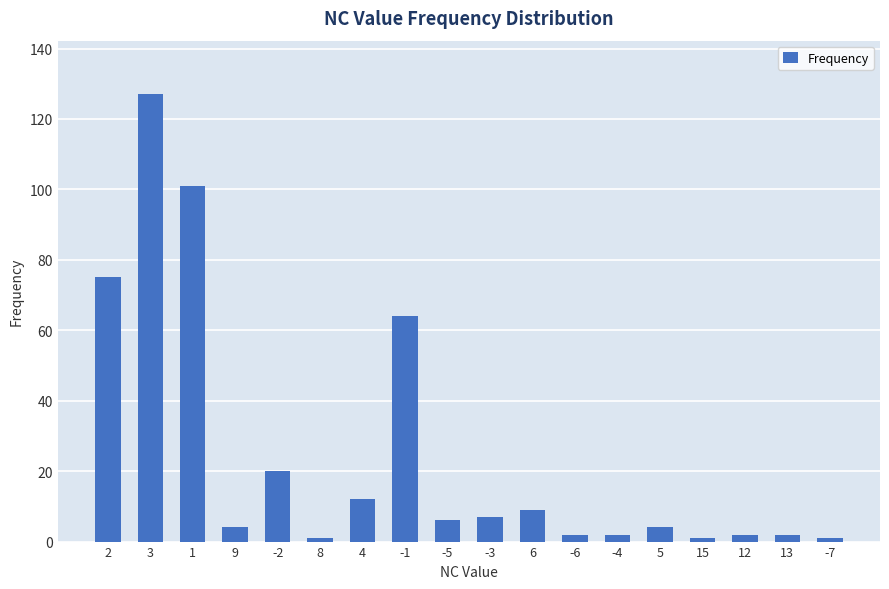

Where is the data nearest to the value 64?

-1